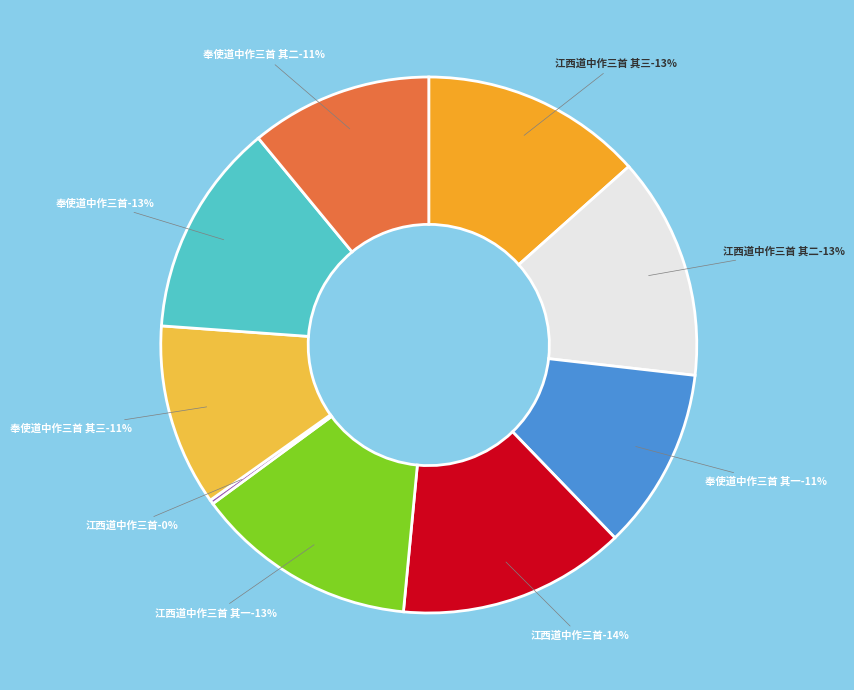

To the nearest percent, what is the combined percentage of 奉使道中作三首 其二 and 奉使道中作三首?

24%